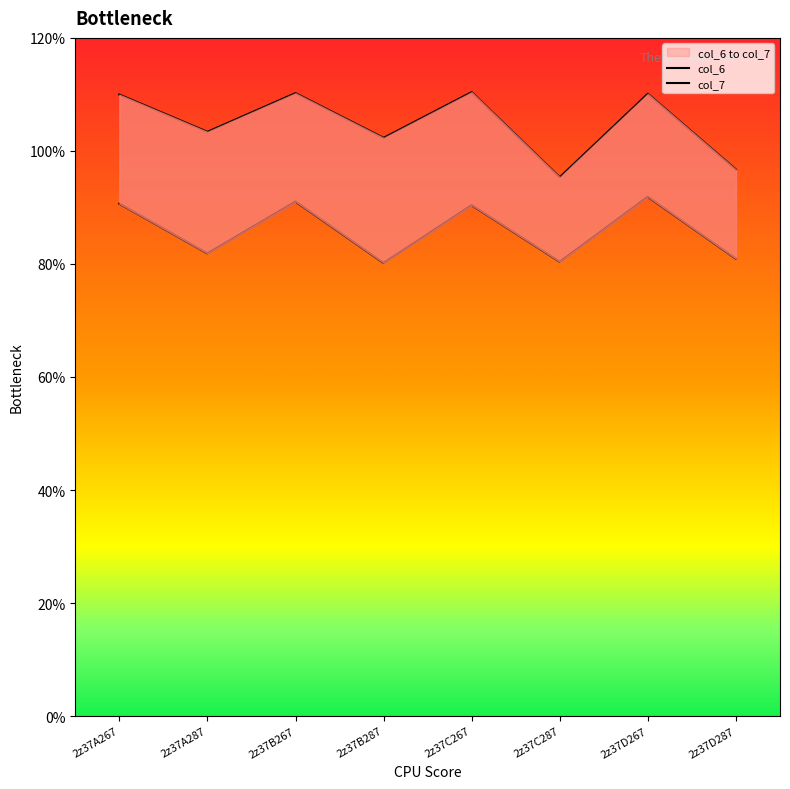

Which category has the highest value in the col_6 series?

2z37D267